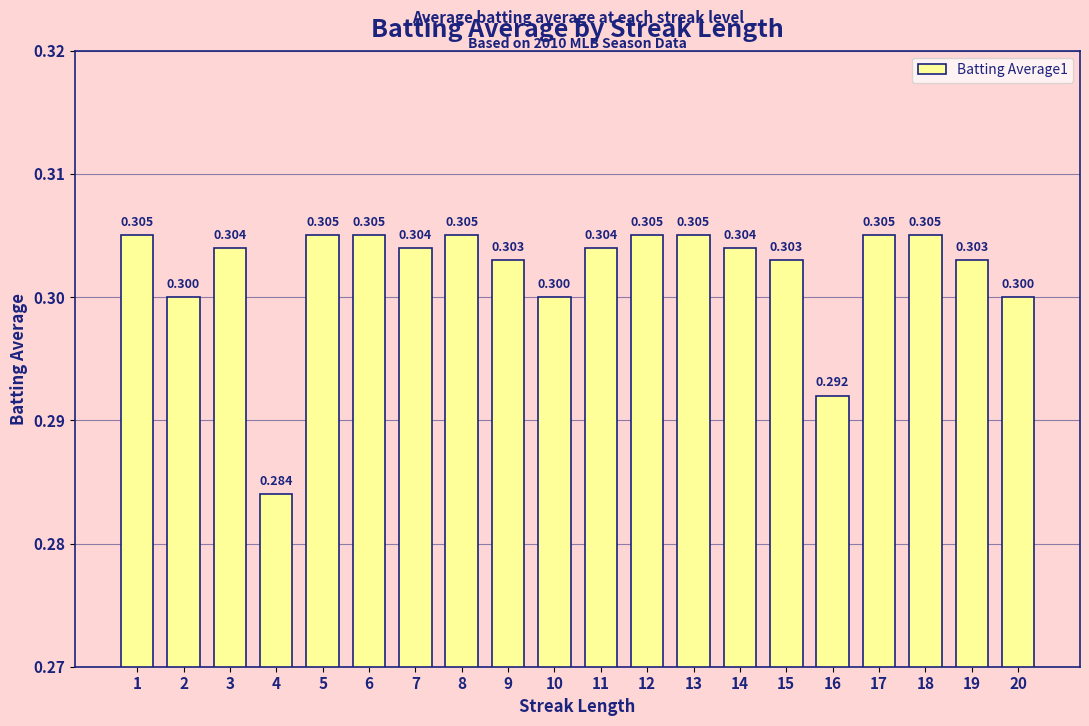

Reading left to right, extract all data points from this chart.

1=0.3	2=0.3	3=0.3	4=0.3	5=0.3	6=0.3	7=0.3	8=0.3	9=0.3	10=0.3	11=0.3	12=0.3	13=0.3	14=0.3	15=0.3	16=0.3	17=0.3	18=0.3	19=0.3	20=0.3